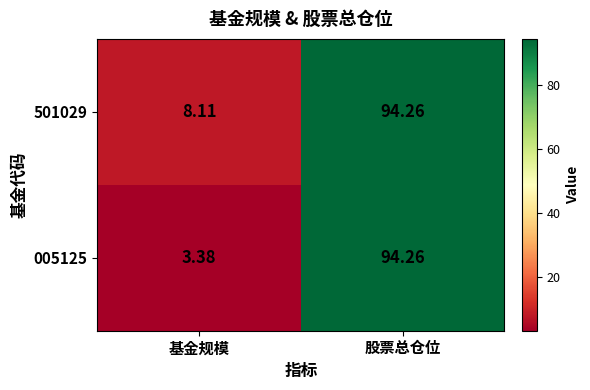

List the series in order of their overall mean, lowest first.

005125, 501029